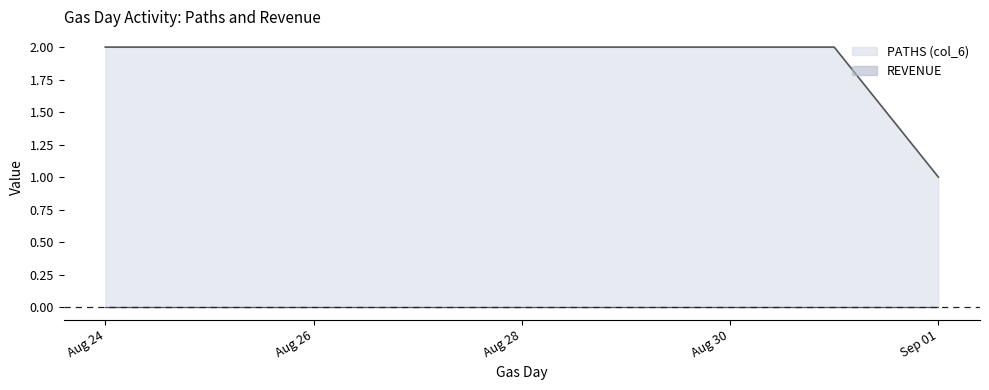

True or false: REVENUE and PATHS (col_6) intersect in this chart.

False